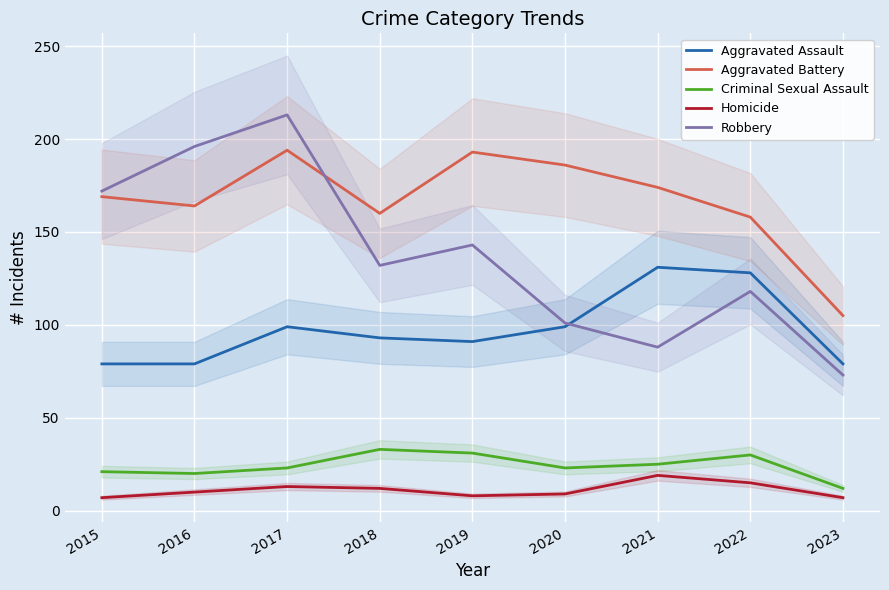

Rank the series by their maximum value, from highest to lowest.

Robbery, Aggravated Battery, Aggravated Assault, Criminal Sexual Assault, Homicide